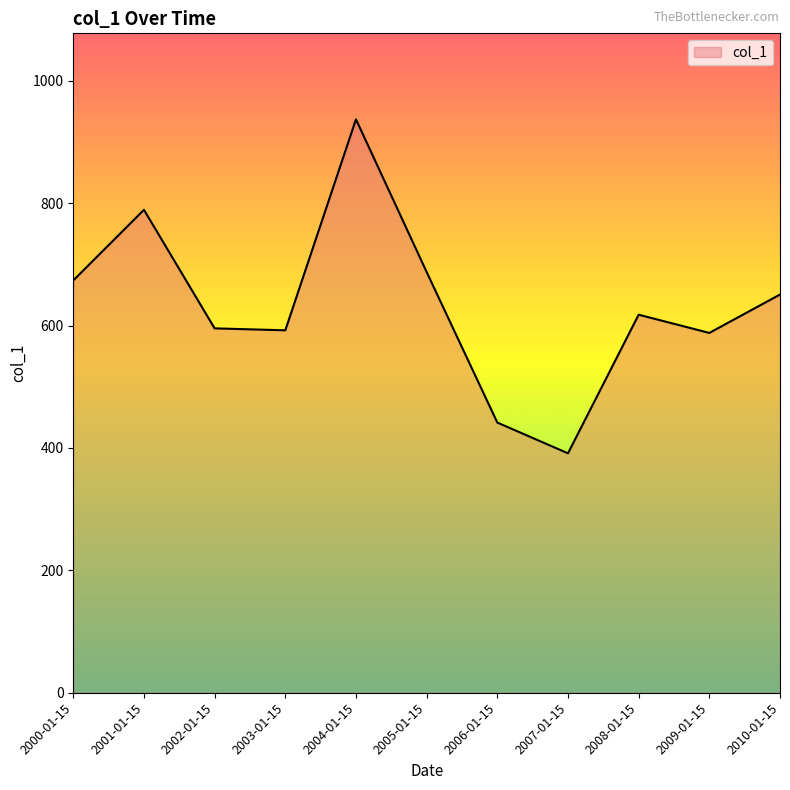

Which category has the highest value across all series?

2004-01-15